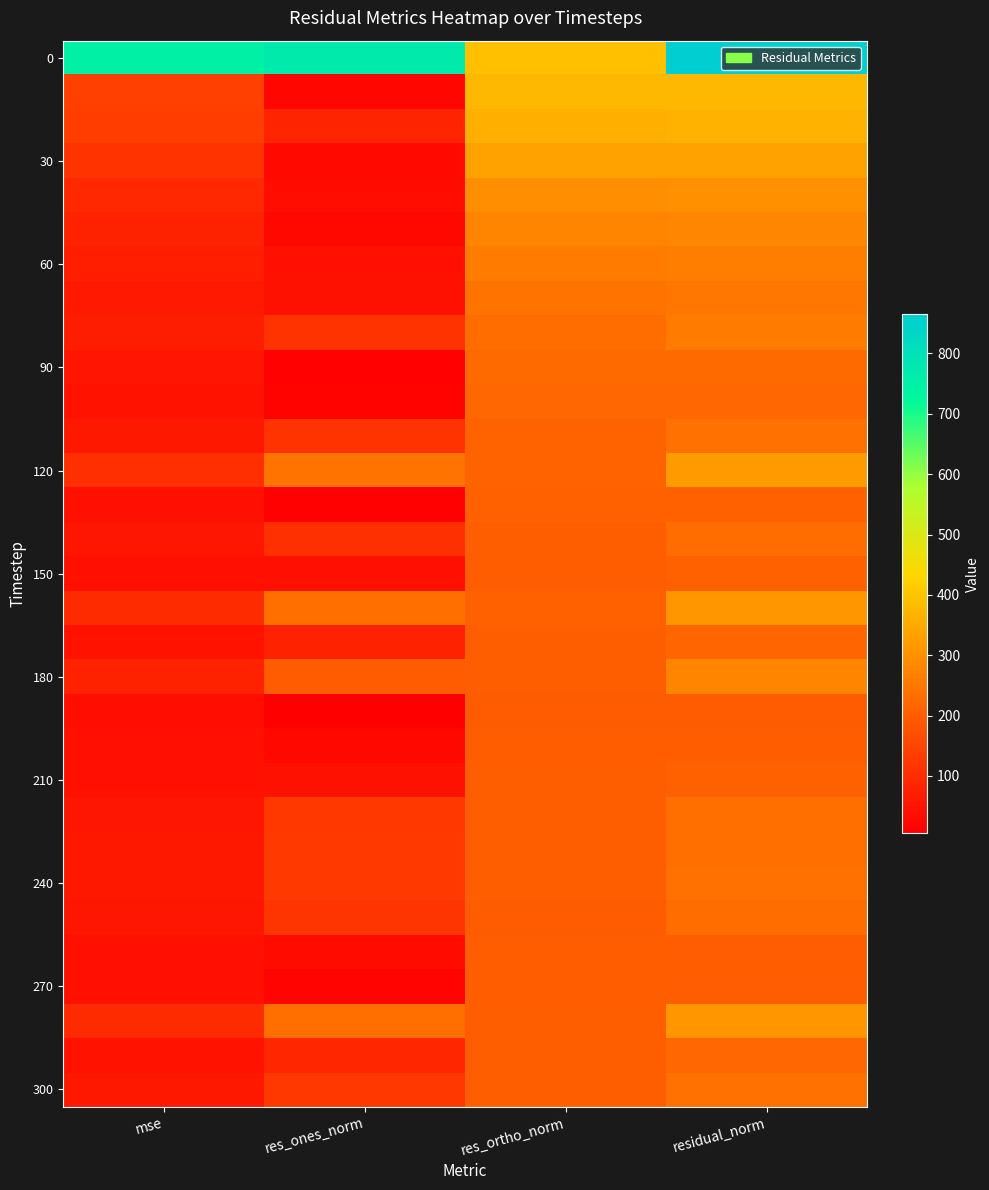

How many categories are shown in the chart?

4